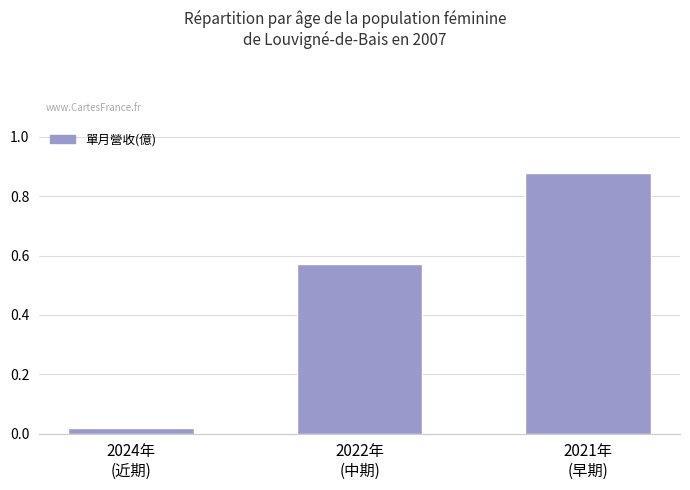

Are the bars horizontal?

No